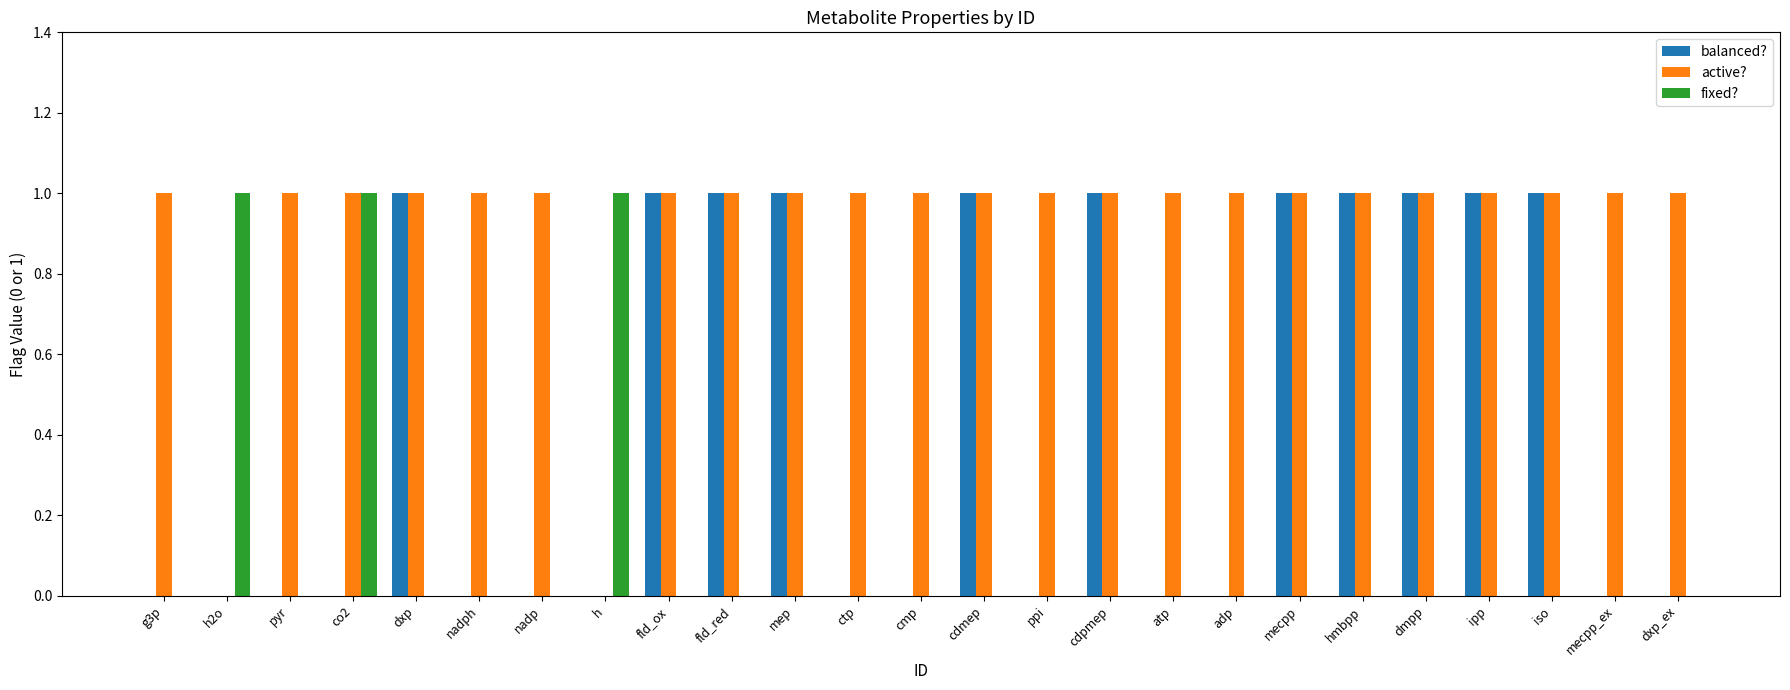

Is the value of balanced? at hmbpp greater than the value of fixed? at g3p?

Yes